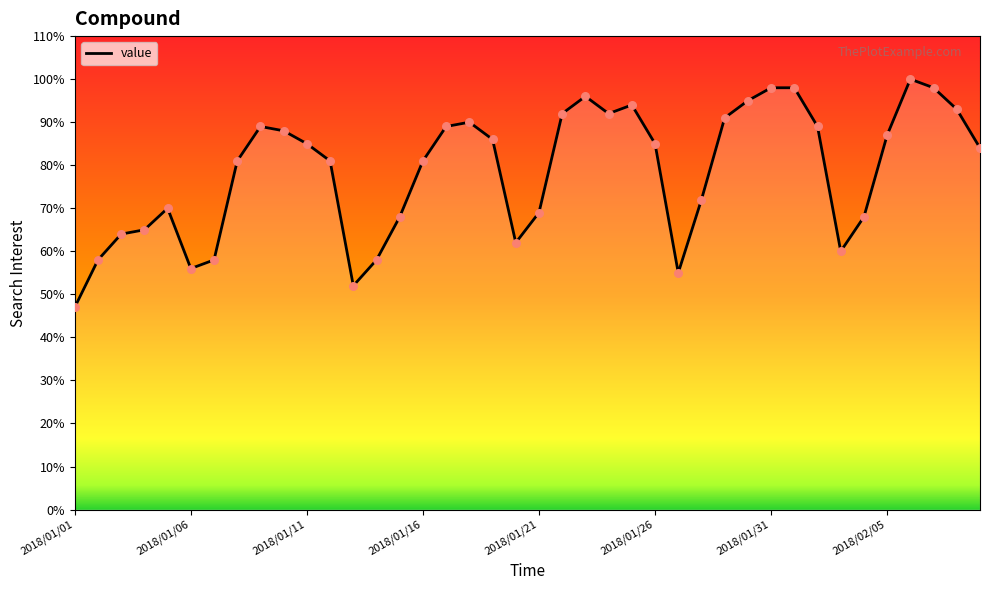

Which series contains the lowest Y value?

value_line